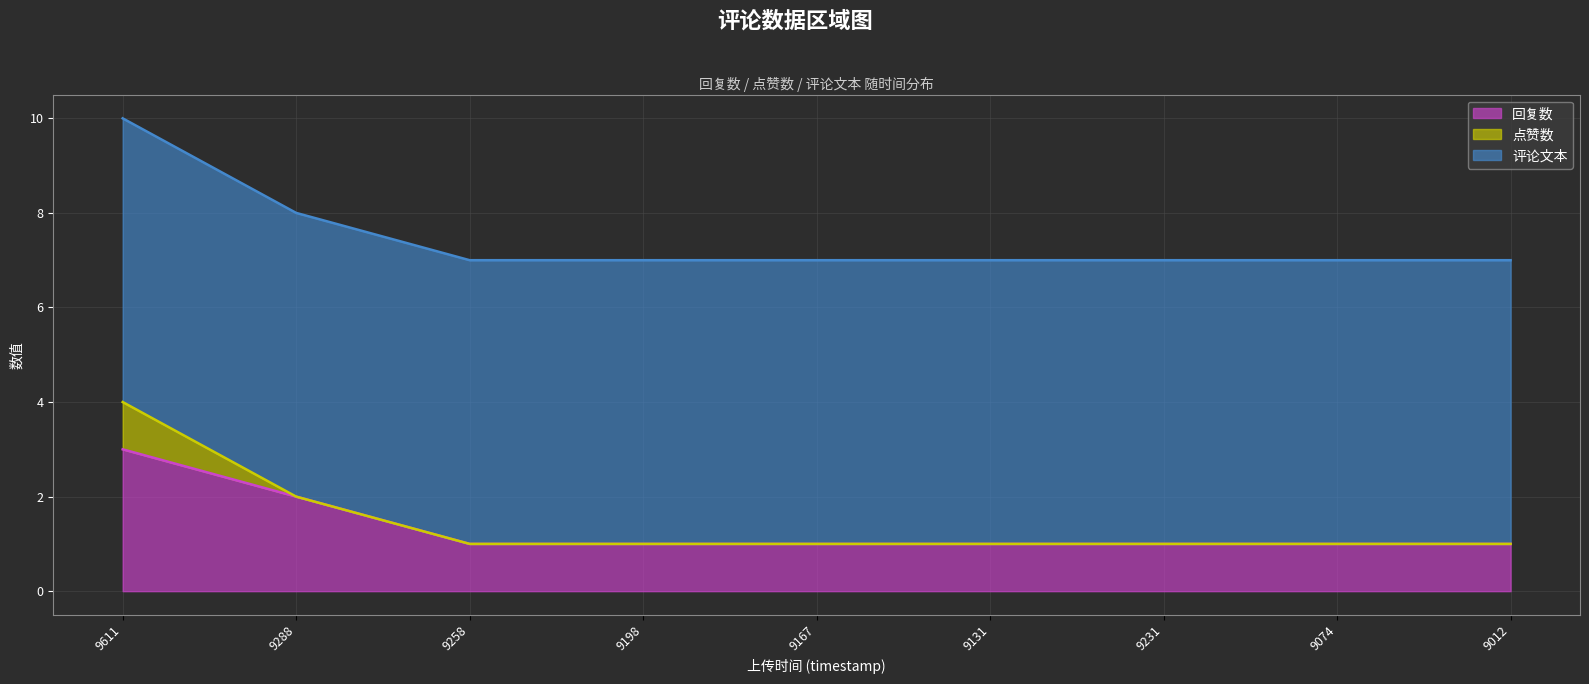

Count the 回复数 values in the range 1 to 2.

8